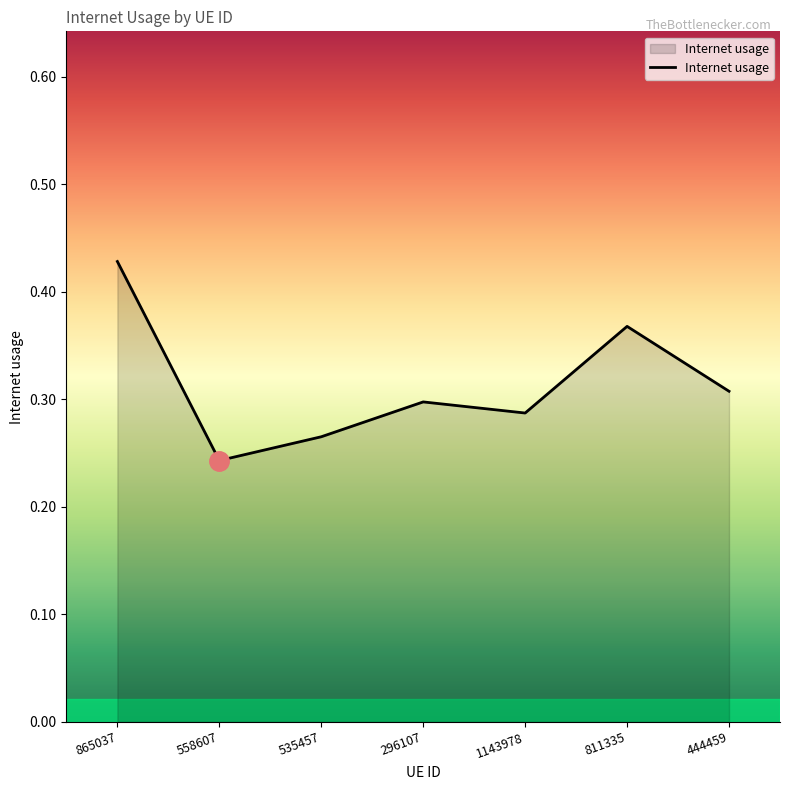

Which has a higher value, 444459 or 865037?

865037